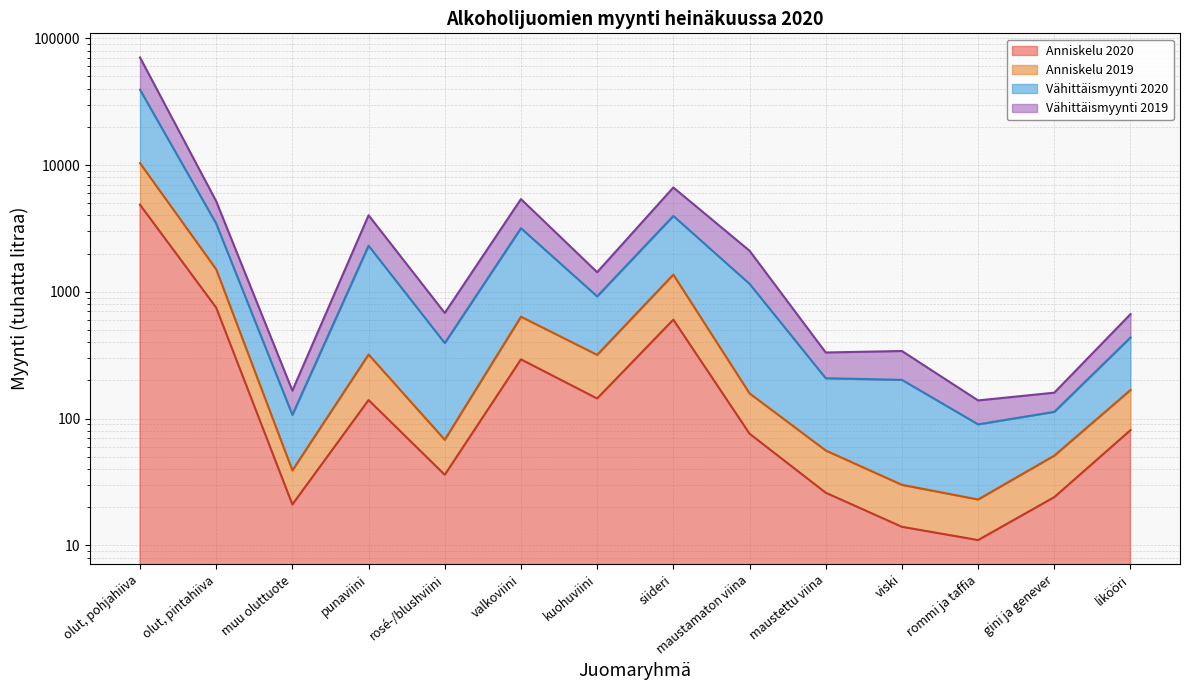

What is the label of the 8th point from the right?

kuohuviini